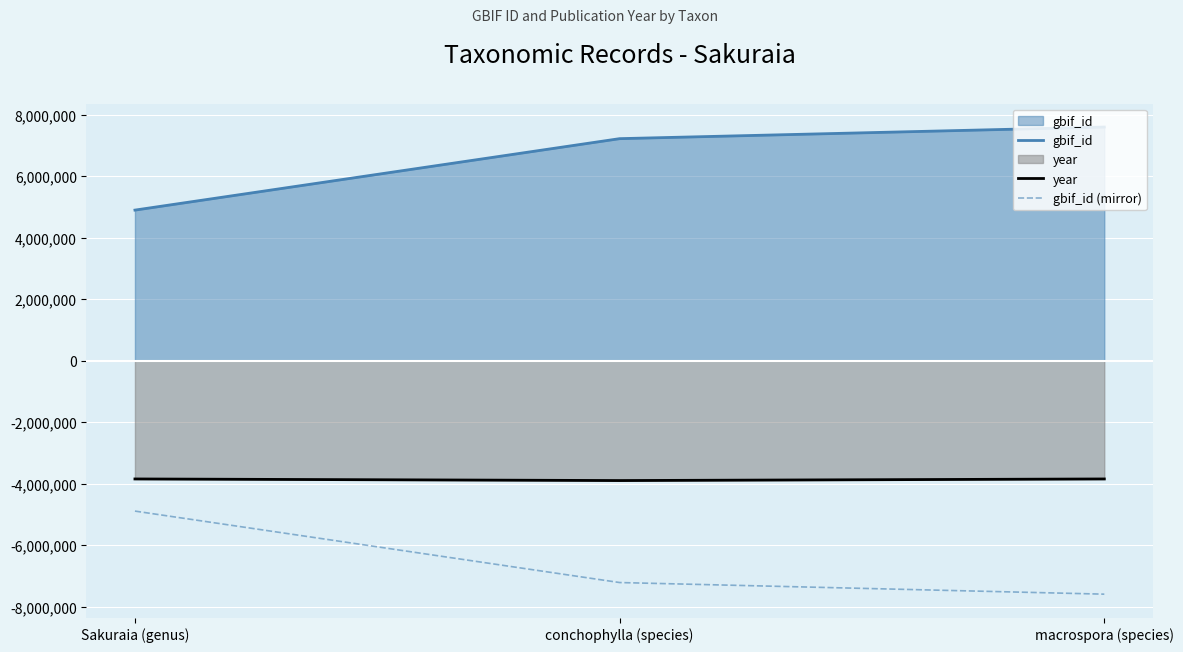

Is it true that gbif_id equals 4895145 at Sakuraia (genus)?

True